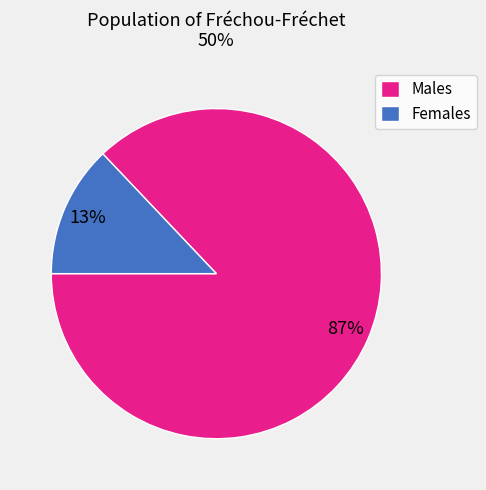

The Males slice represents 87% of the pie. True or false?

True